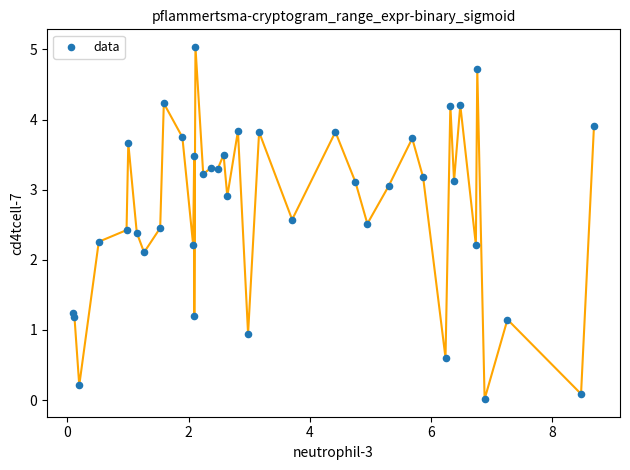

What Y value in the scatter plot is closest to 2?

2.1